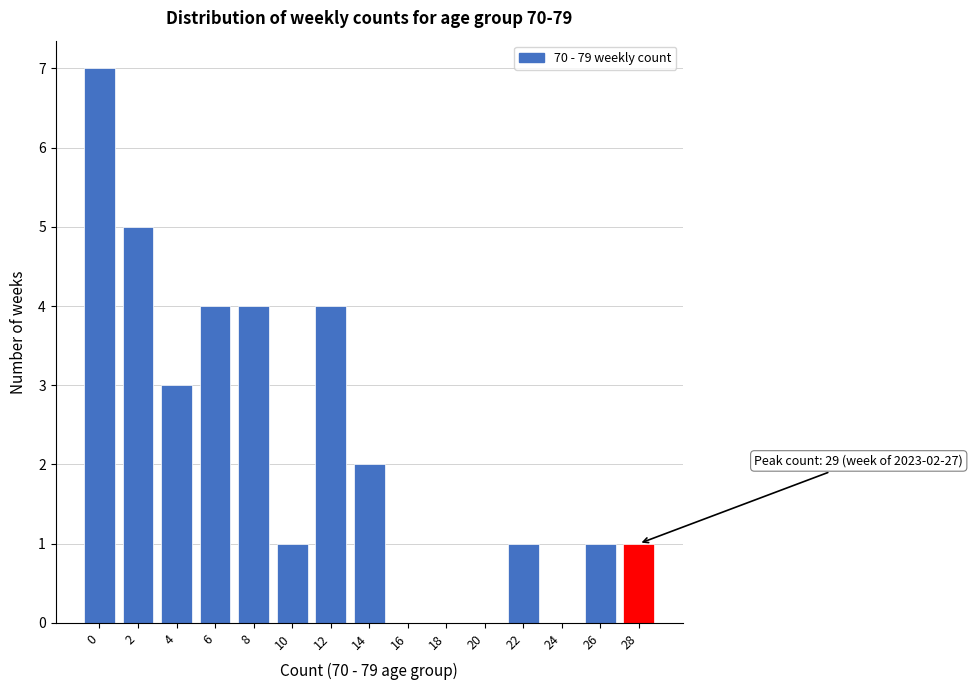

Reading right to left, what are all the values shown in this chart?

28=1	26=1	24=0	22=1	20=0	18=0	16=0	14=2	12=4	10=1	8=4	6=4	4=3	2=5	0=7